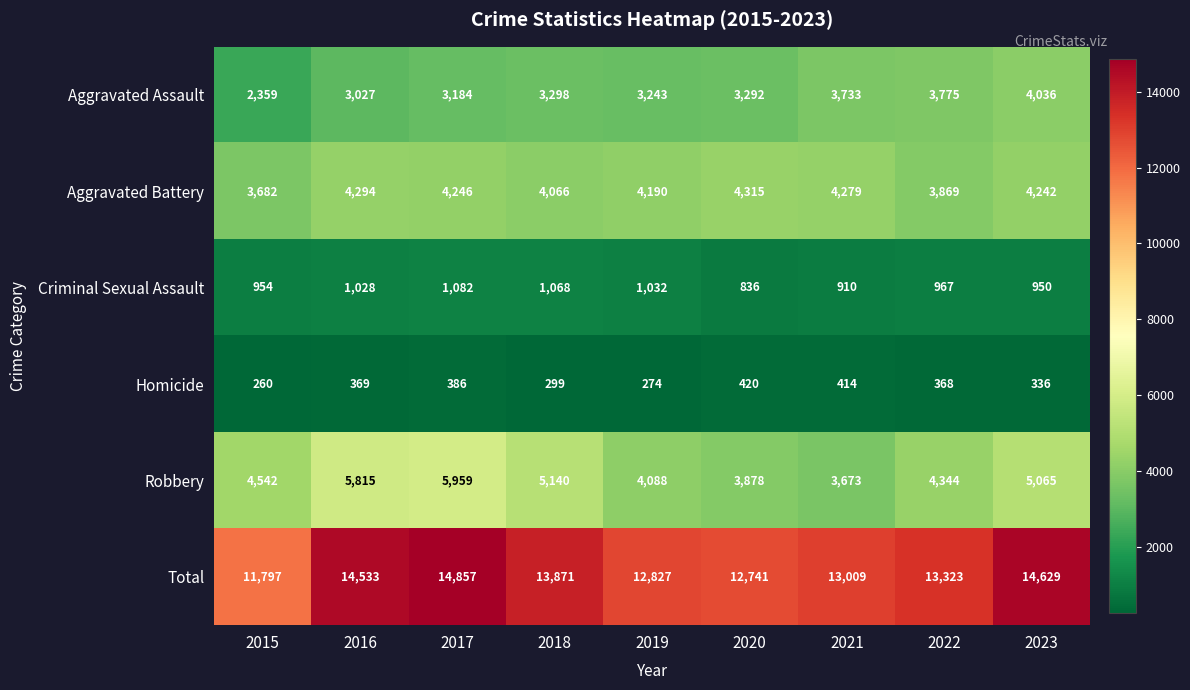

At which label does Robbery reach its peak?

2017